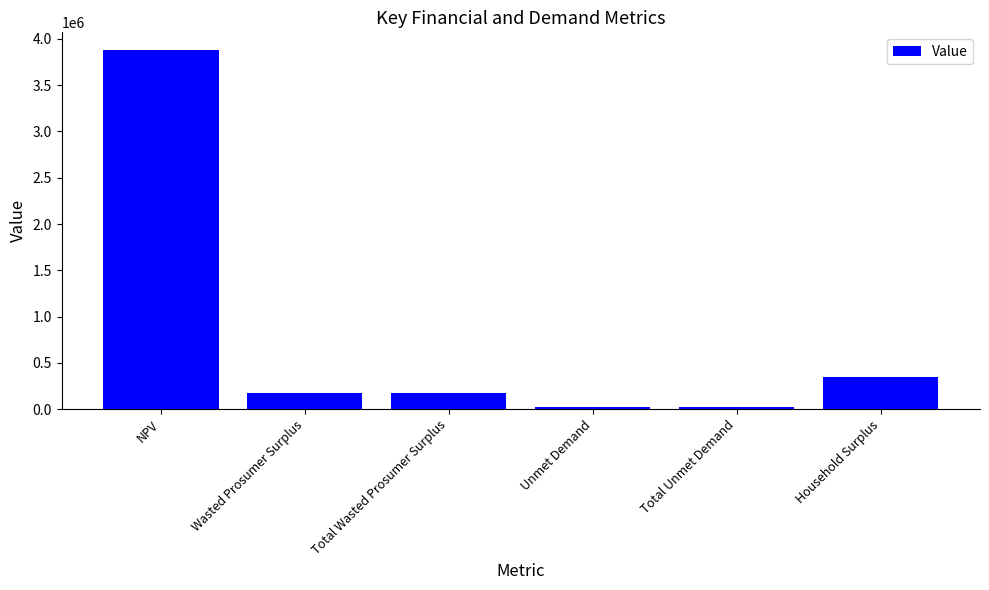

Where does the data first go above 173398?

NPV